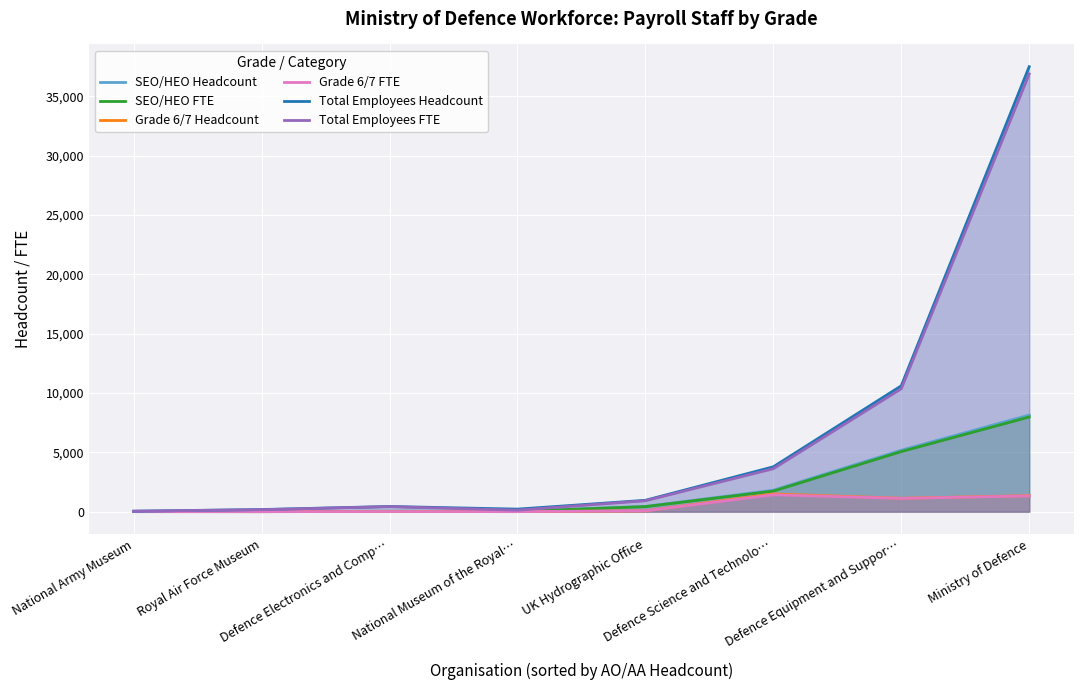

True or false: Total Employees FTE and Grade 6/7 Headcount cross at least once.

False